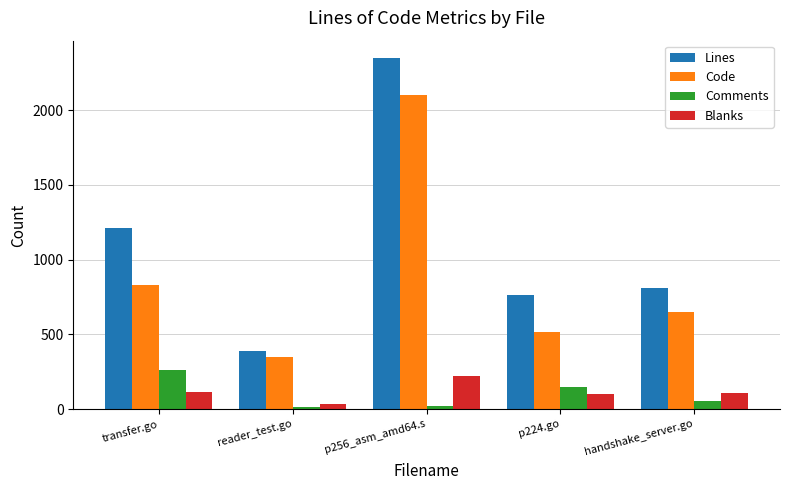

How many groups of bars are there?

5